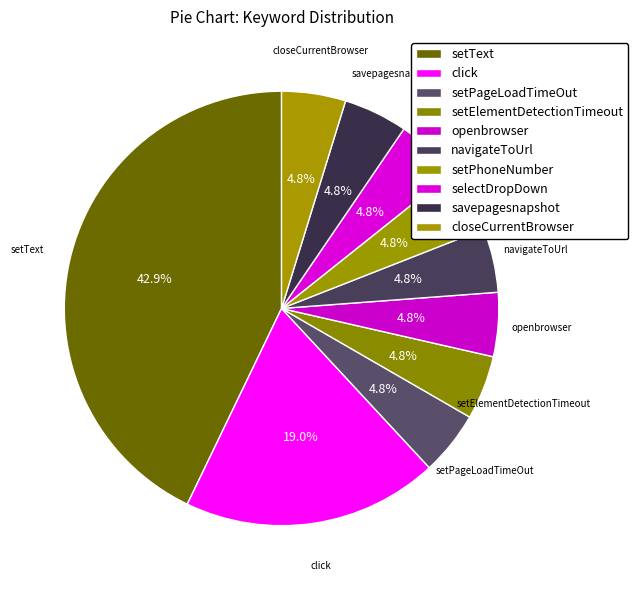

How many segments does this pie chart have?

10